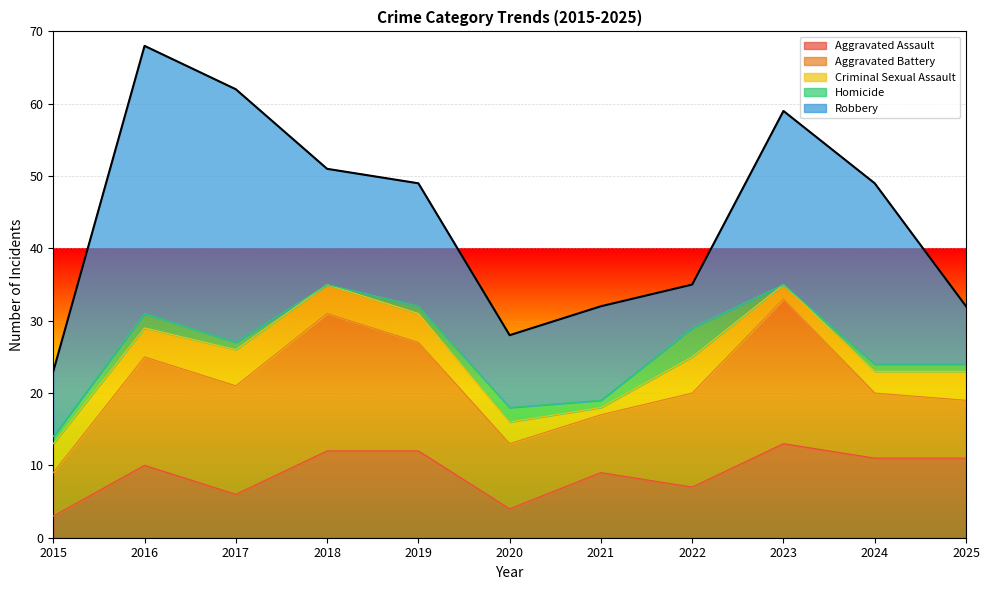

What is the average value of the Aggravated Assault series?

9